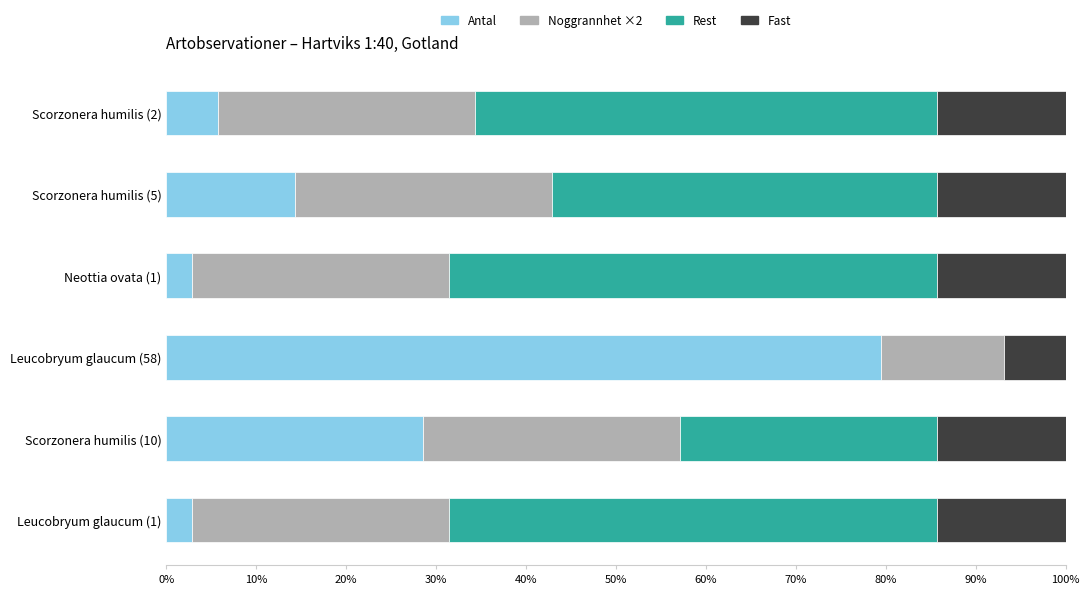

At which label does Antal reach its peak?

Leucobryum glaucum (58)